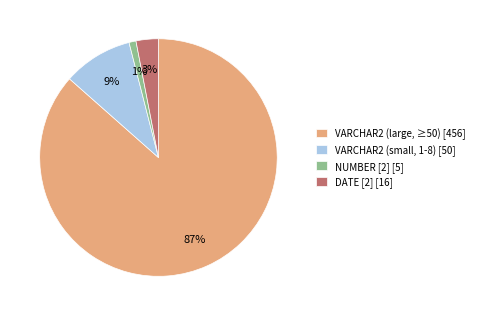

Which has a higher value, VARCHAR2 (small, 1-8) [50] or DATE [2] [16]?

VARCHAR2 (small, 1-8) [50]